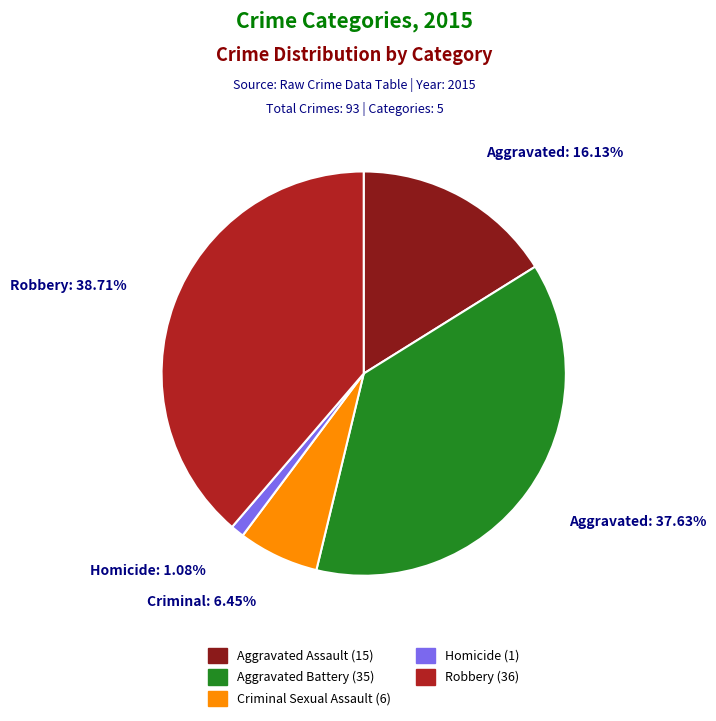

Is there a majority slice in this chart?

No